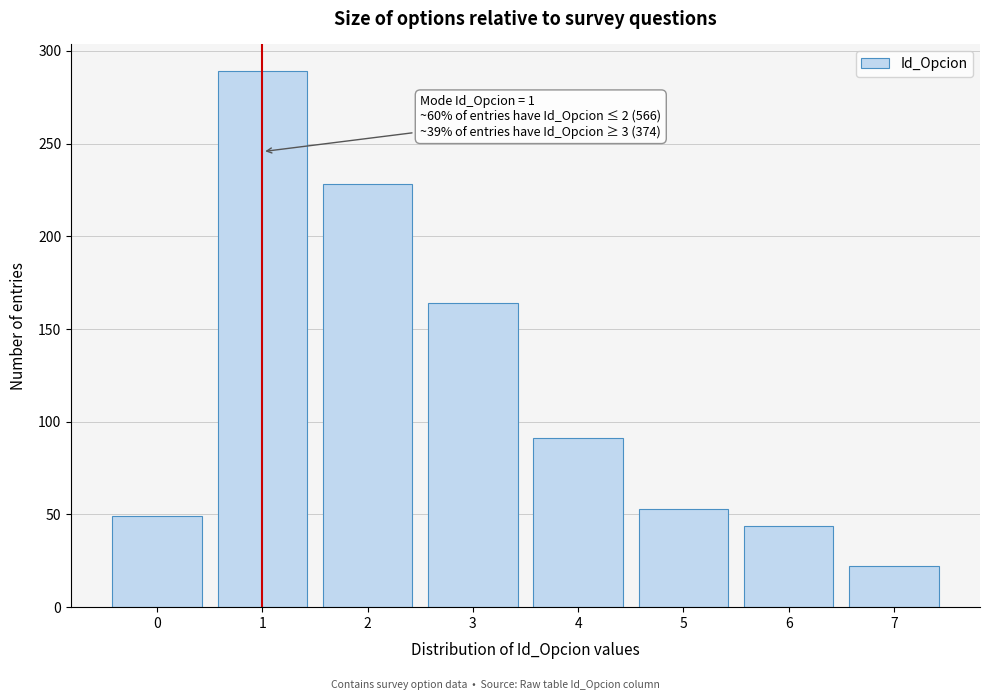

Which range on the x-axis has the tallest bar?

0.5 to 1.5